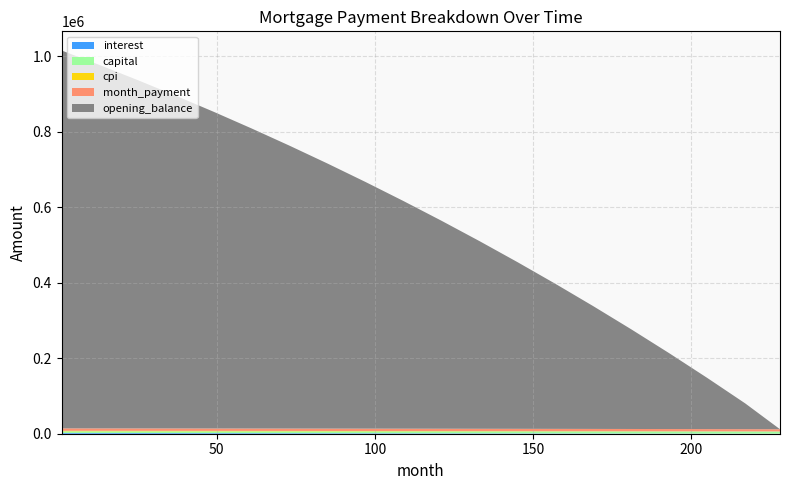

Reading left to right, extract all data points from this chart.

interest: 2085.9	2006.0	1923.2	1837.4	1748.8	1658.0	1564.9	1469.5	1371.6	1271.1	1168.0	1062.0	953.3	841.6	726.8	608.7	487.2	362.0	233.0	100.0
capital: 4391.4	4457.8	4525.1	4593.4	4662.8	4733.3	4805.0	4878.0	4952.4	5028.2	5105.5	5184.3	5264.7	5346.7	5430.4	5515.8	5602.9	5691.8	5782.5	5874.0
cpi: 1246.1	1198.0	1148.2	1096.7	1043.9	989.8	934.3	877.3	818.7	758.6	696.8	633.4	568.3	501.4	432.7	362.2	289.9	215.6	139.4	61.0
month_payment: 6477.4	6463.8	6448.3	6430.8	6411.5	6391.0	6368.2	6344.0	6317.6	6289.5	6259.3	6226.7	6191.6	6153.7	6112.9	6069.1	6022.0	5971.8	5918.1	5861.5
opening_balance: 1001250.0	962879.1	923120.8	881941.9	839316.0	795212.0	749596.0	702431.0	653677.0	603293.0	551234.0	497453.0	441901.0	384526.0	325274.0	264089.0	200912.0	135682.0	68333.0	0.0